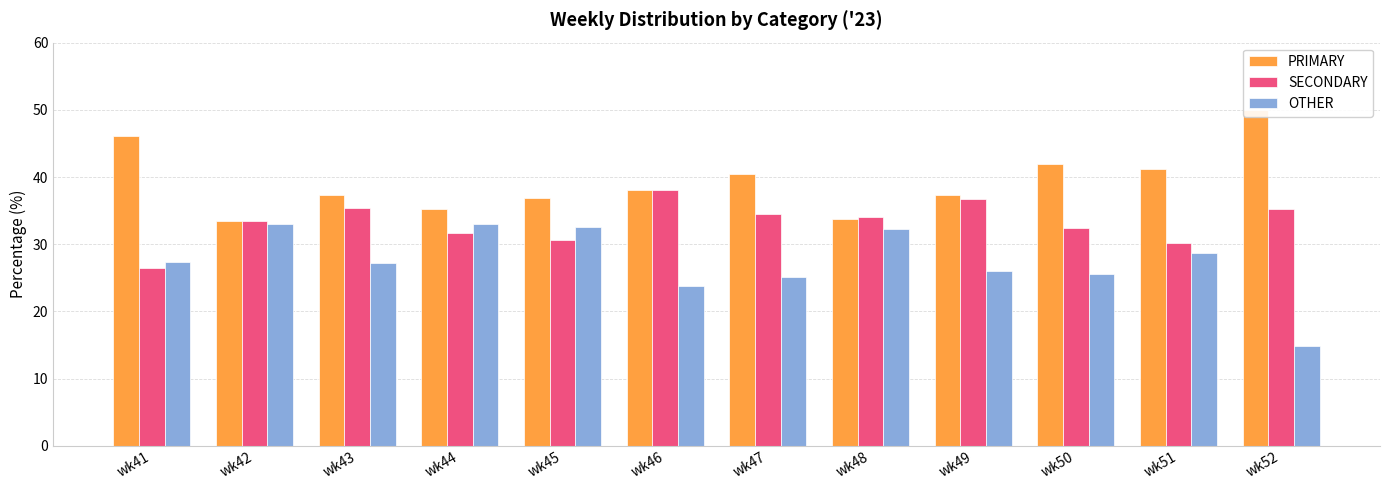

List the labels in order of SECONDARY value, largest first.

wk46, wk49, wk43, wk52, wk47, wk48, wk42, wk50, wk44, wk45, wk51, wk41